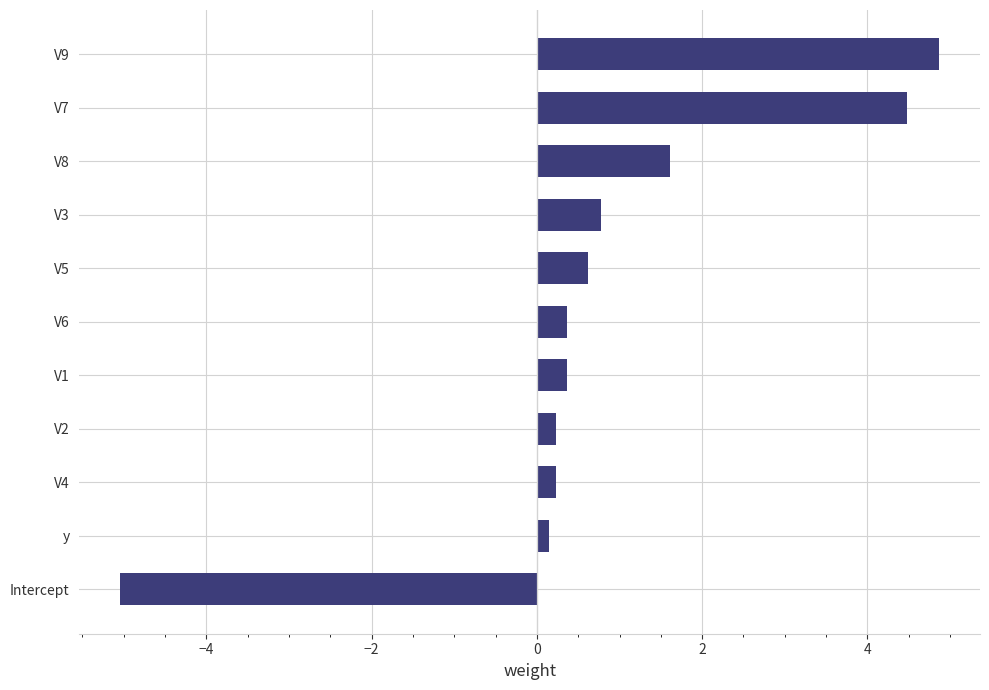

The chart shows a value of 2.9 at V7. True or false?

False